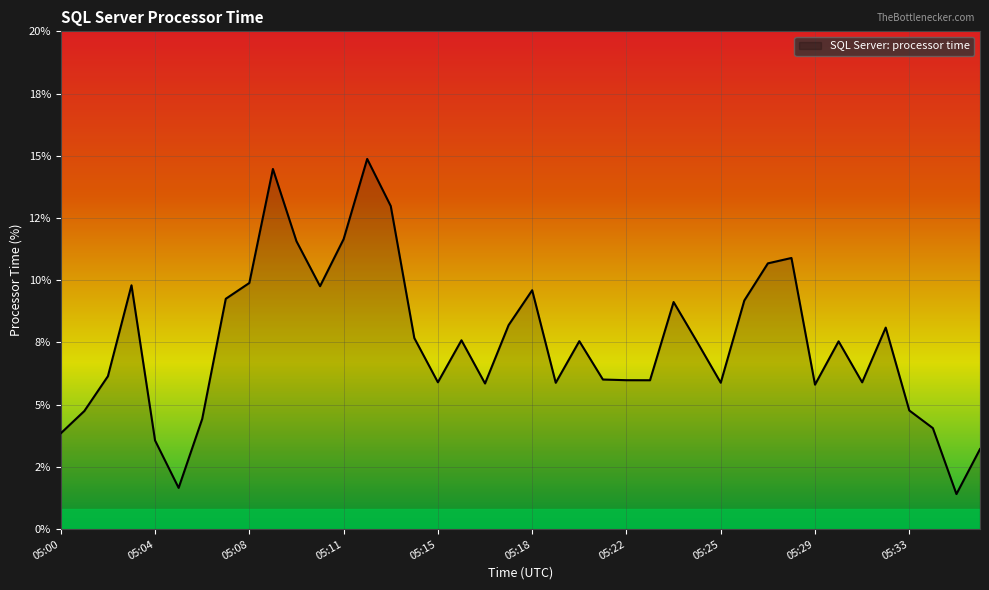

What is the sum of all values?

298.9